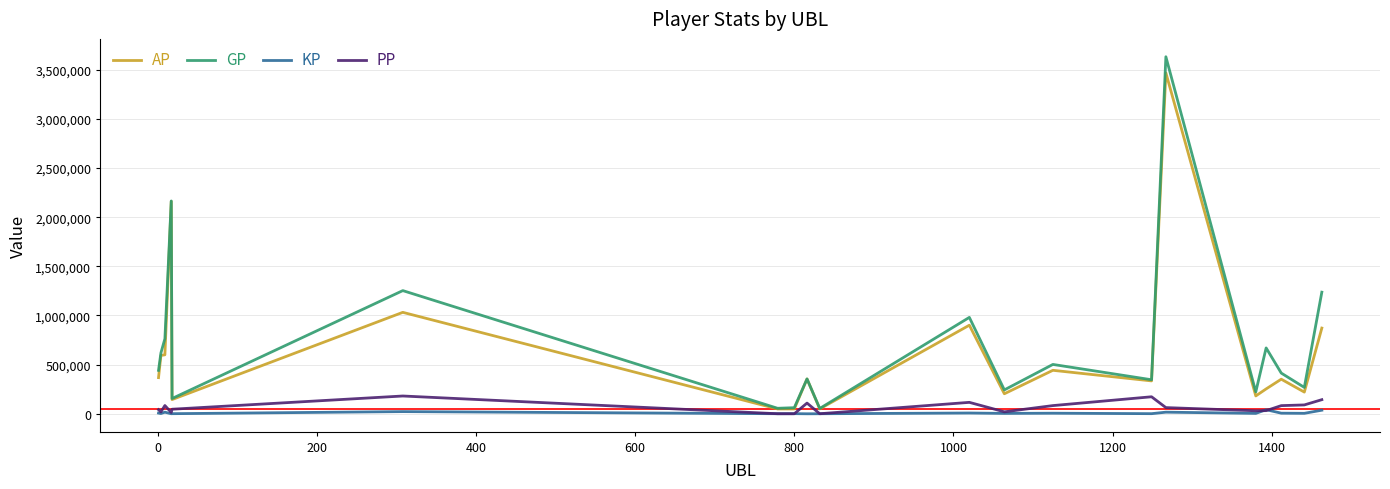

How many distinct data groups are displayed?

4